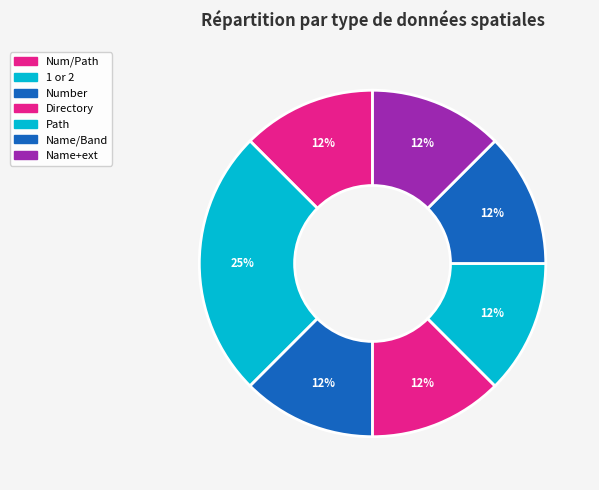

How many slices are in this pie chart?

7